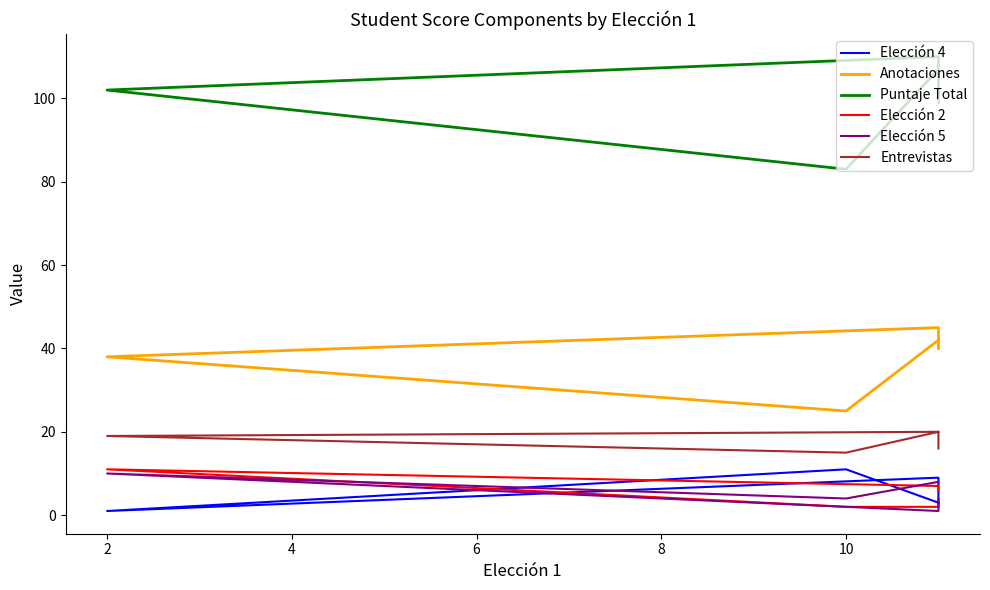

What is the sum of the Elección 5 values at 0 and 6?

8